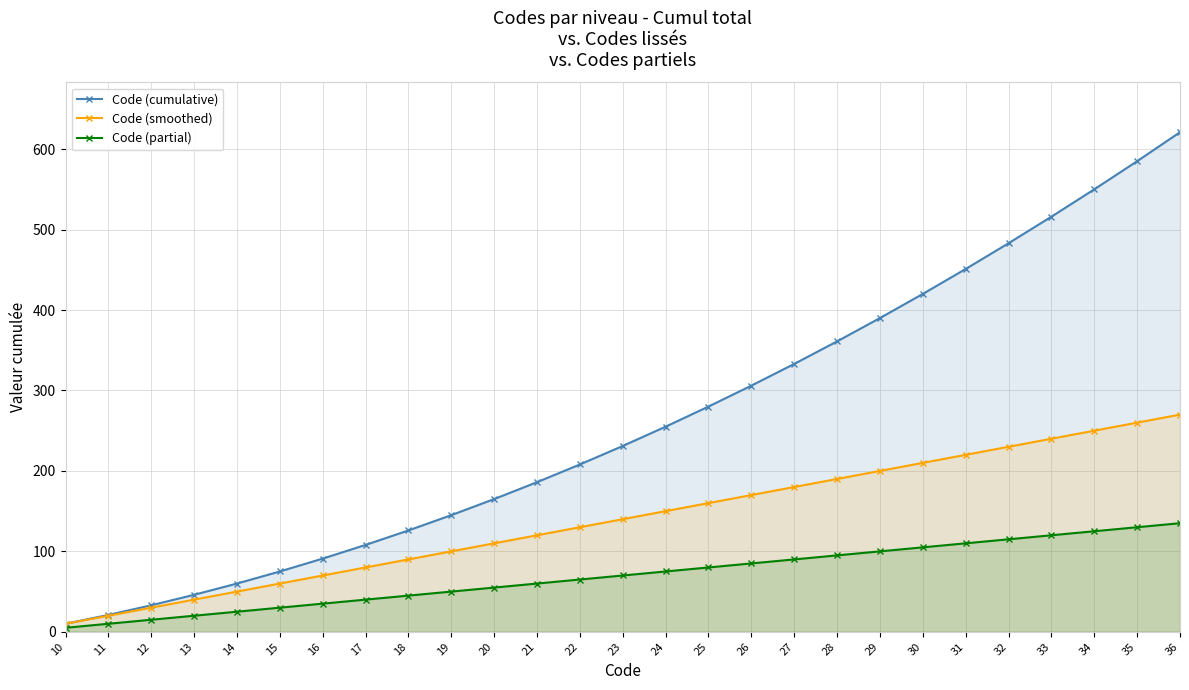

Does the chart have visible grid lines?

Yes